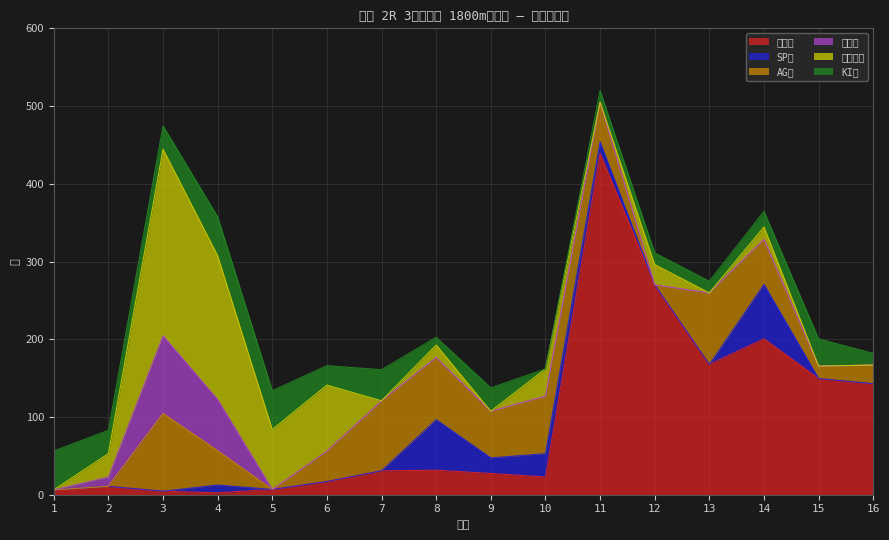

What are all the series names shown in the legend?

オッズ, SP値, AG値, 馬連率, 賞金平均, KI値